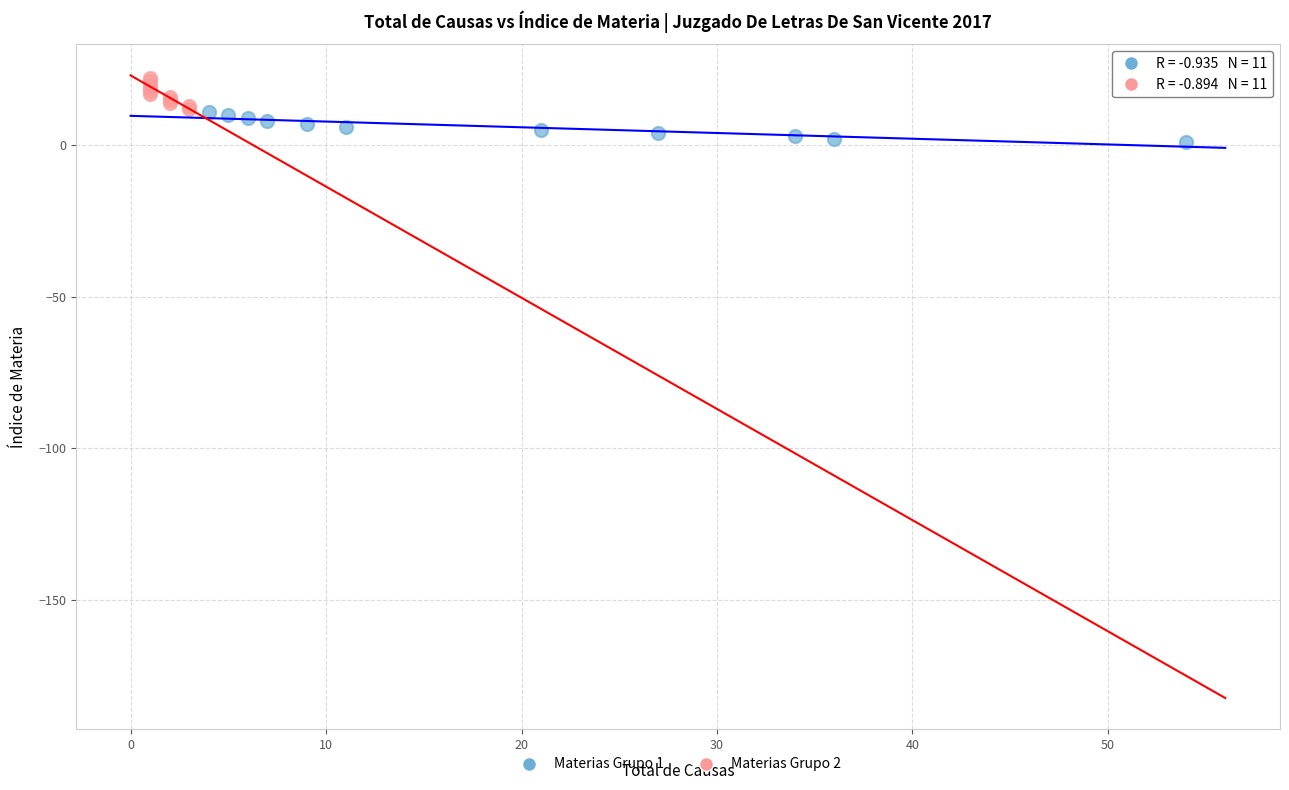

Which series contains the lowest Y value?

Materias Grupo 1